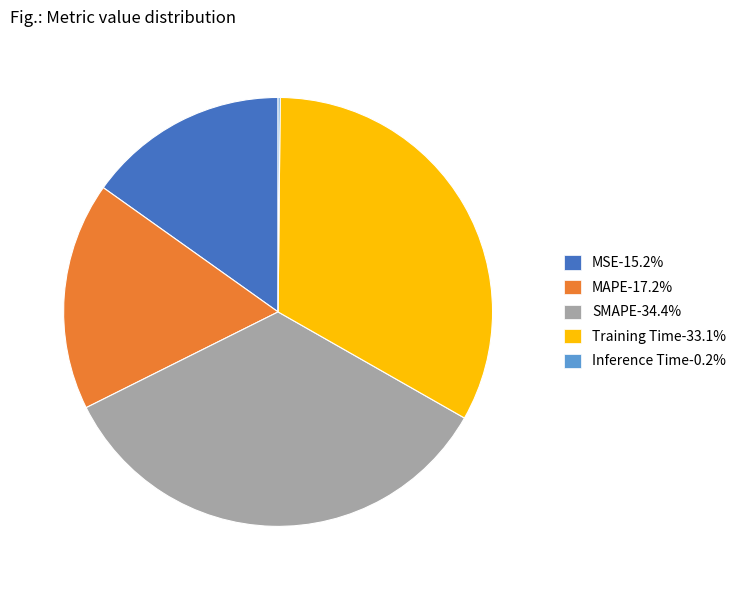

Approximately how many times larger is the value at MAPE-17.2% compared to Training Time-33.1%?

0.5